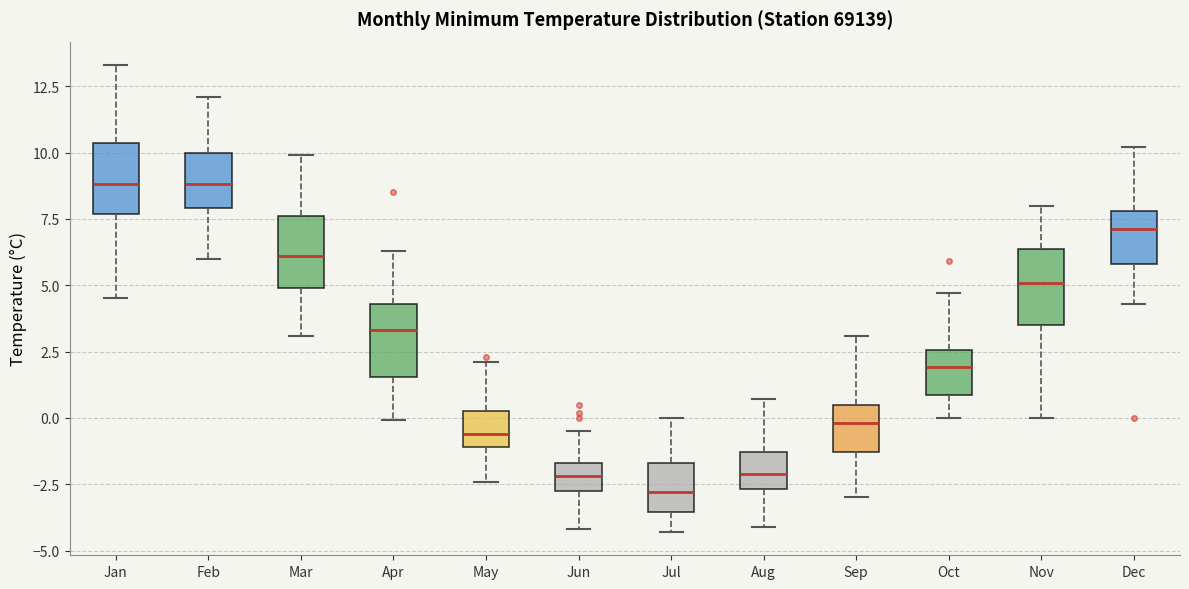

Which box has the lowest median line?

Jul